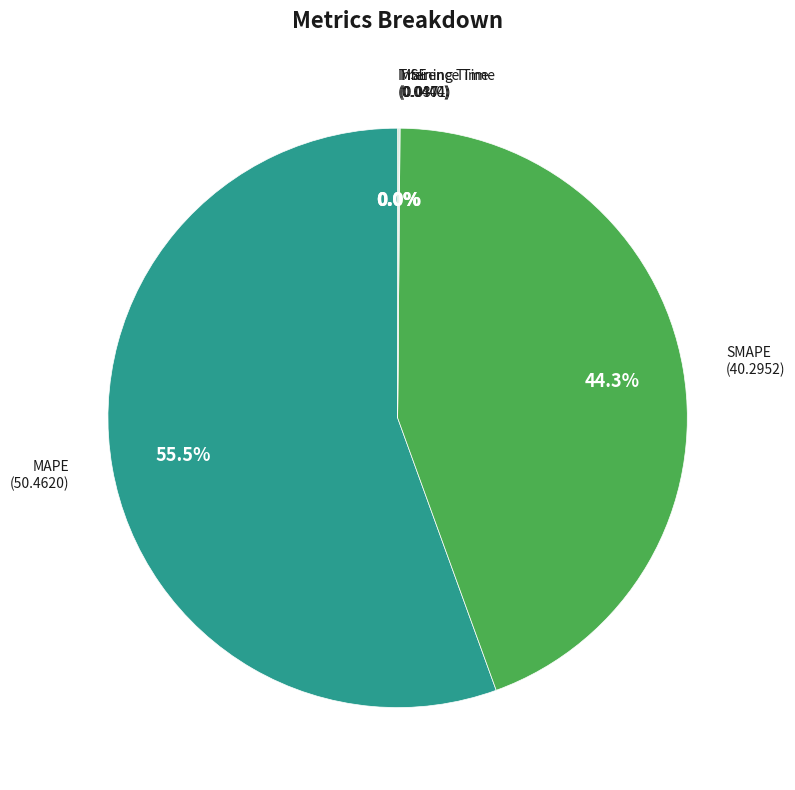

Is there any slice that represents more than half of the pie?

Yes